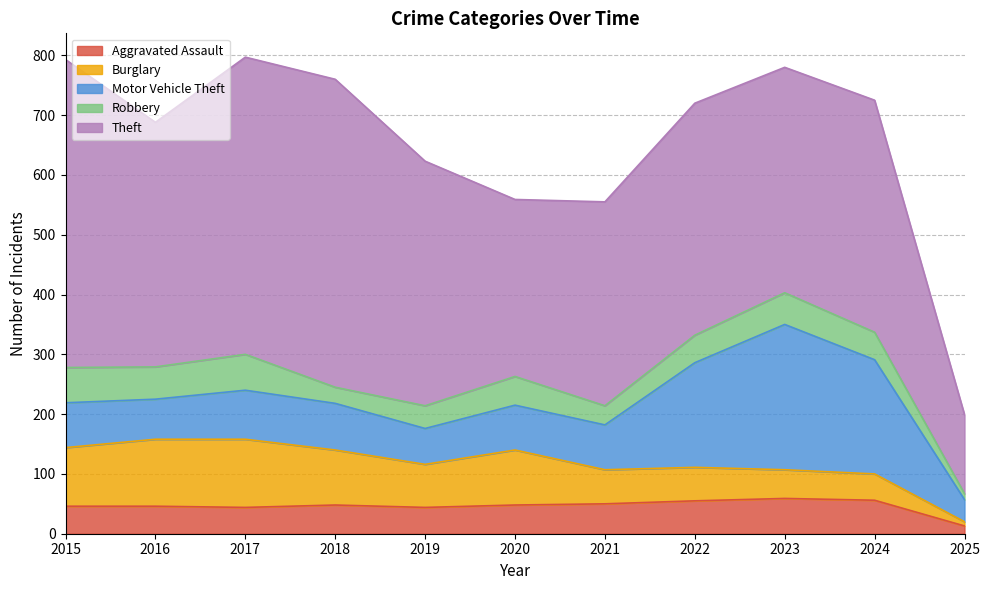

List the labels in order of Robbery value, smallest first.

2025, 2018, 2021, 2019, 2022, 2024, 2020, 2023, 2016, 2015, 2017